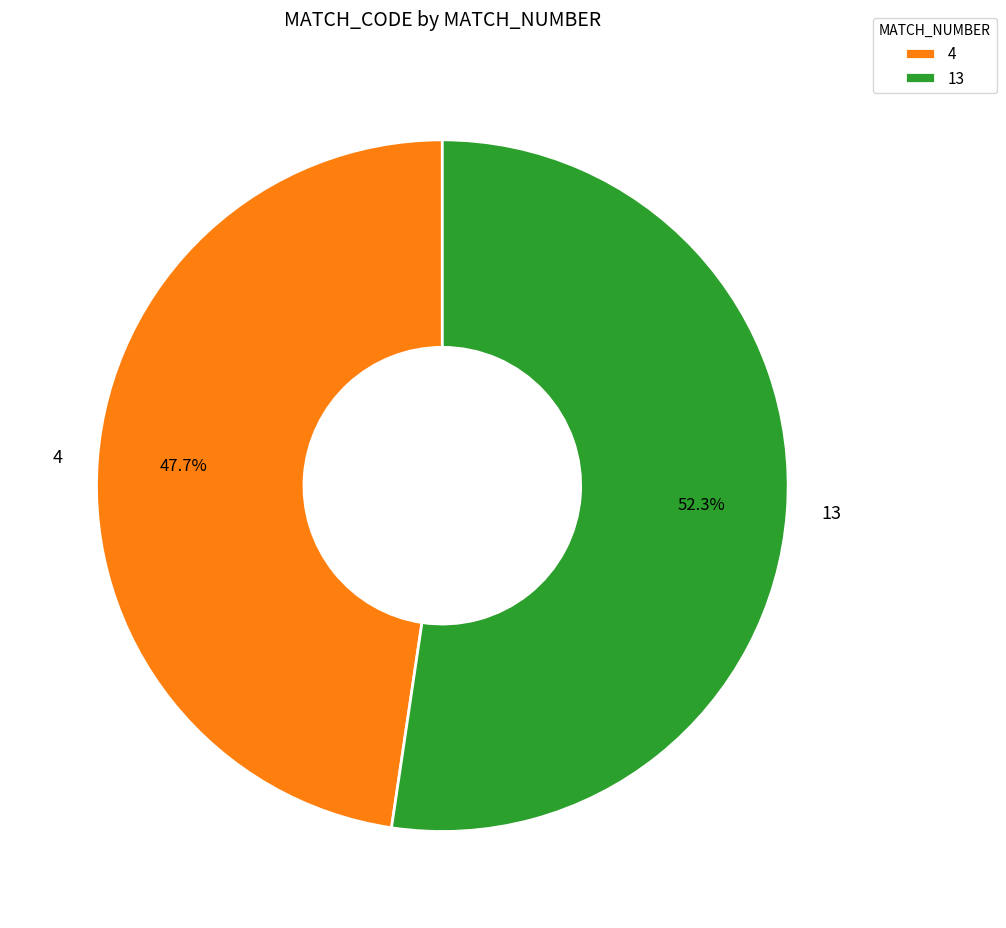

Rank the categories by value from highest to lowest.

13, 4